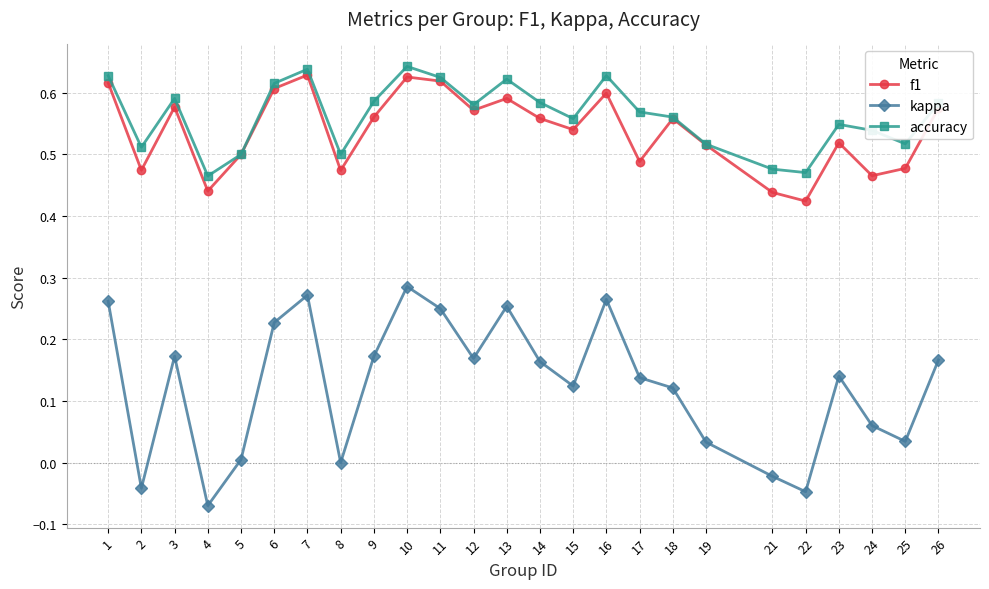

Which series has the widest spread of values?

kappa